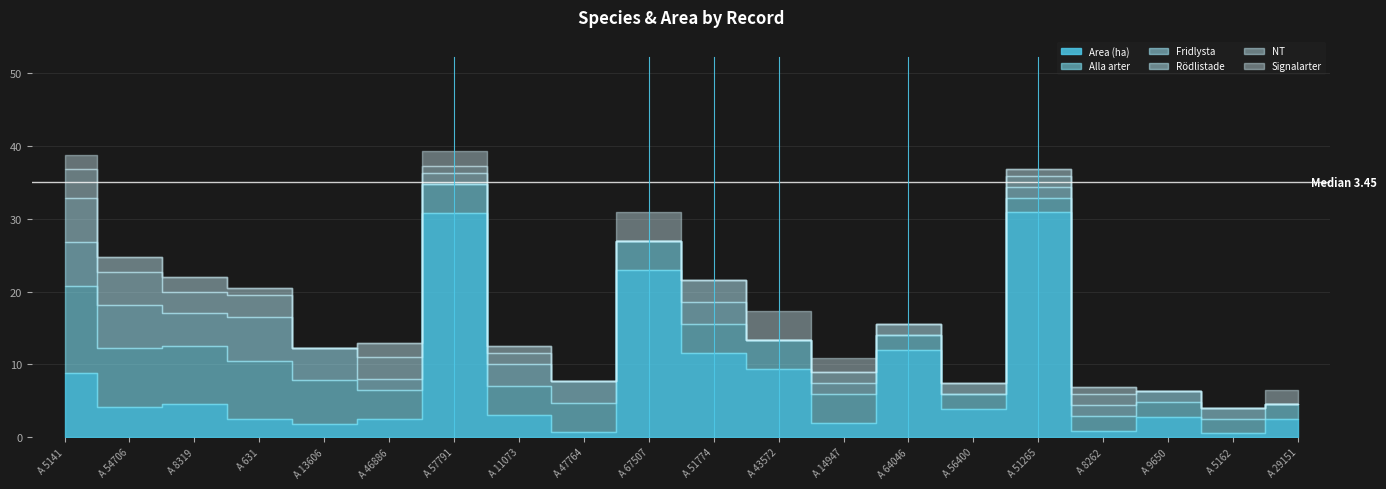

Is the value of Signalarter at A 47764 greater than the value of NT at A 5141?

No